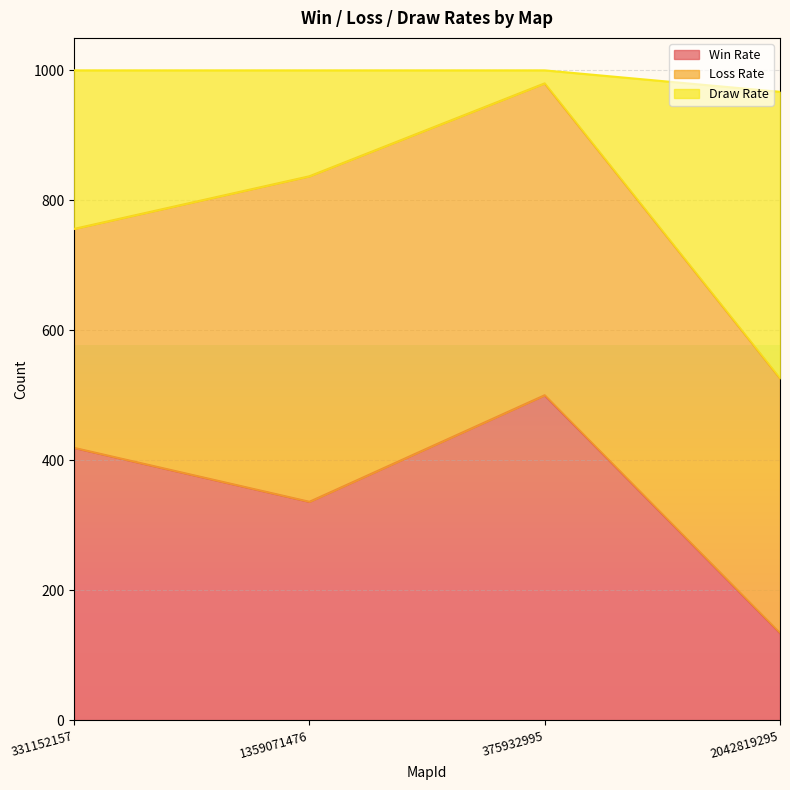

What is the total value across all series at 375932995?

1000